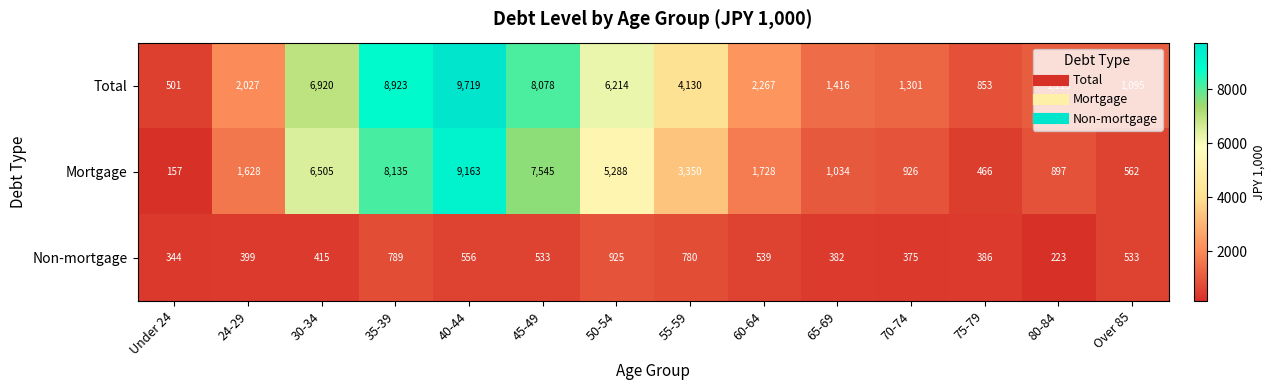

List the series in order of their peak value, lowest first.

Non-mortgage, Mortgage, Total